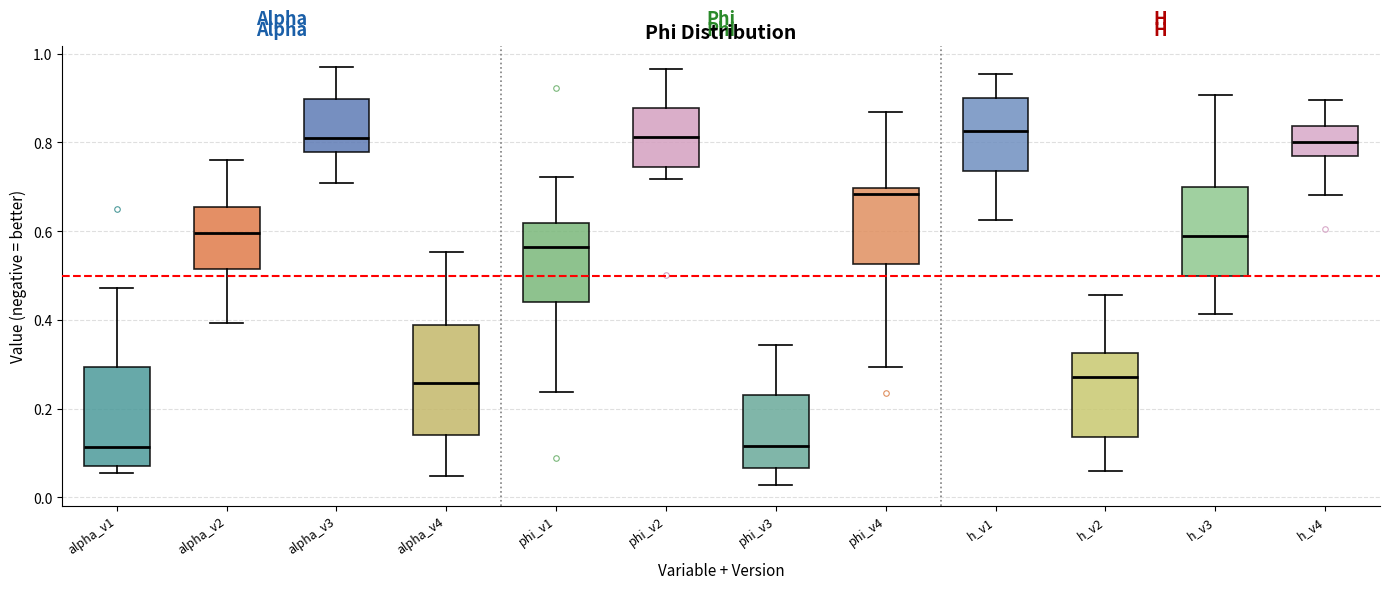

Reading left to right, transcribe this box plot: for each box, give where its median line is, the range the box spans, and where its two whiskers end, as read against the y-axis. The values are not printed on the chart, so give them approximately, as read against the axis.

alpha_v1: median 0.12, box 0.08 to 0.30, whiskers 0.06 to 0.48
alpha_v2: median 0.60, box 0.52 to 0.66, whiskers 0.40 to 0.76
alpha_v3: median 0.82, box 0.78 to 0.90, whiskers 0.70 to 0.96
alpha_v4: median 0.26, box 0.14 to 0.38, whiskers 0.04 to 0.56
phi_v1: median 0.56, box 0.44 to 0.62, whiskers 0.24 to 0.72
phi_v2: median 0.82, box 0.74 to 0.88, whiskers 0.72 to 0.96
phi_v3: median 0.12, box 0.06 to 0.24, whiskers 0.02 to 0.34
phi_v4: median 0.68, box 0.52 to 0.70, whiskers 0.30 to 0.86
h_v1: median 0.82, box 0.74 to 0.90, whiskers 0.62 to 0.96
h_v2: median 0.28, box 0.14 to 0.32, whiskers 0.06 to 0.46
h_v3: median 0.58, box 0.50 to 0.70, whiskers 0.42 to 0.90
h_v4: median 0.80, box 0.76 to 0.84, whiskers 0.68 to 0.90